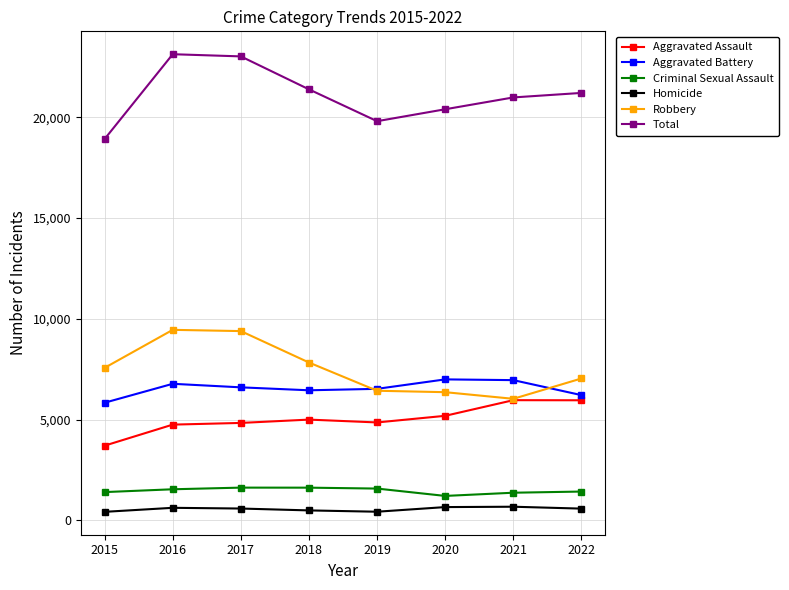

The value of Total at 2020 is 35034. True or false?

False